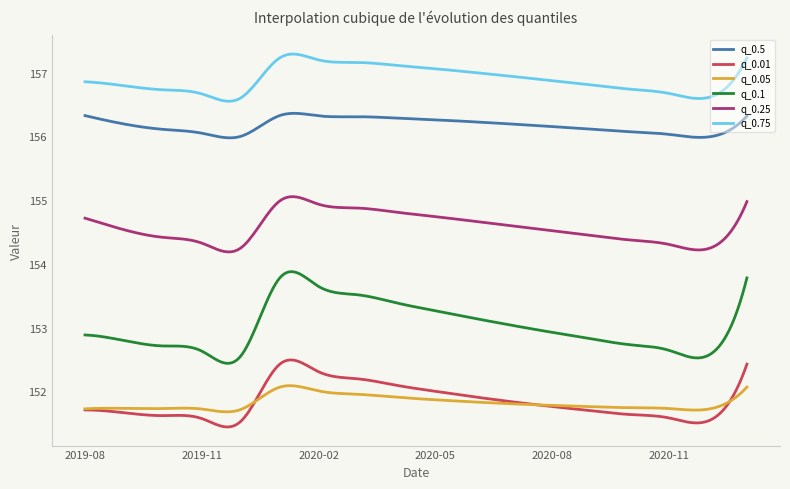

What is the highest value of the q_0.1 series?

153.9